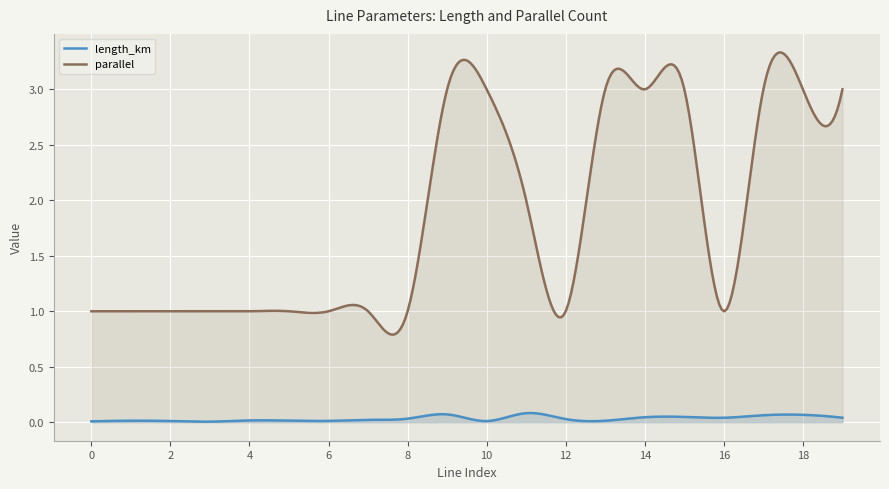

True or false: parallel and length_km intersect in this chart.

False